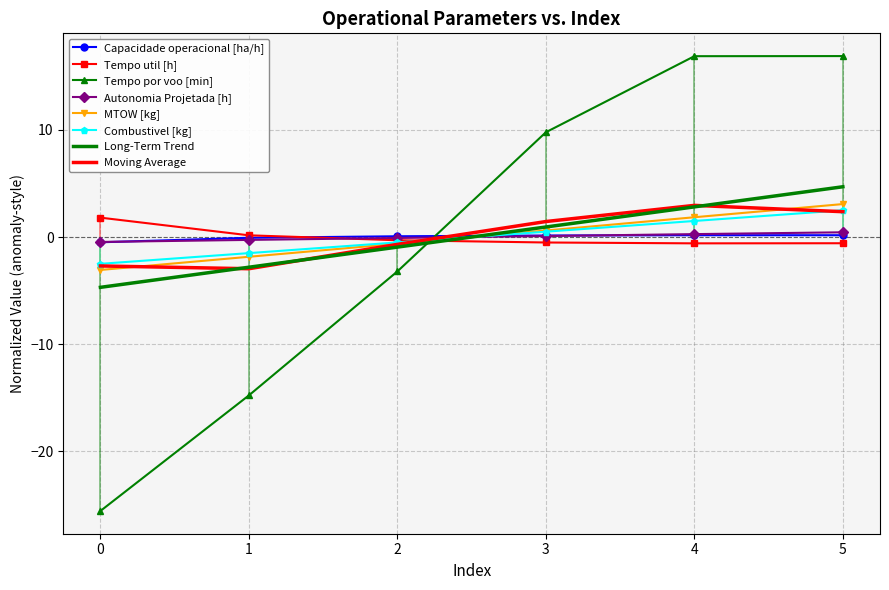

What is the spread (max minus min) of values at 2?

3.3